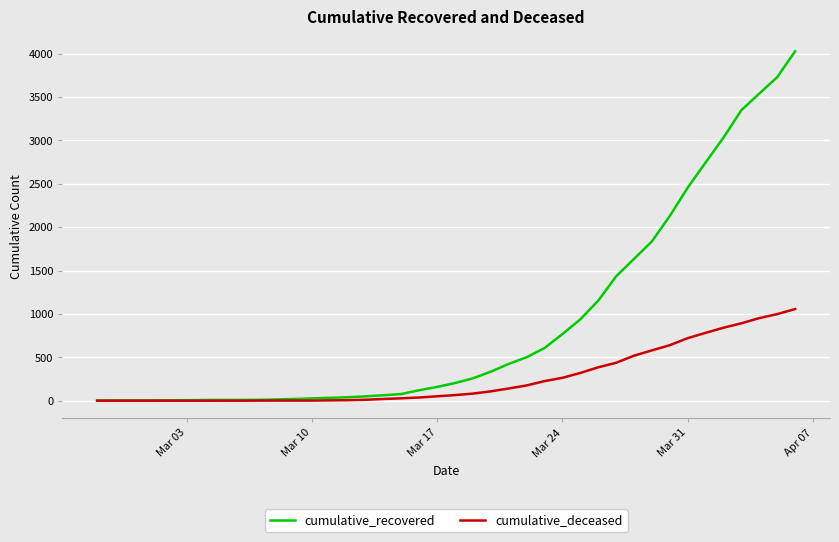

Which series has the widest spread of values?

cumulative_recovered